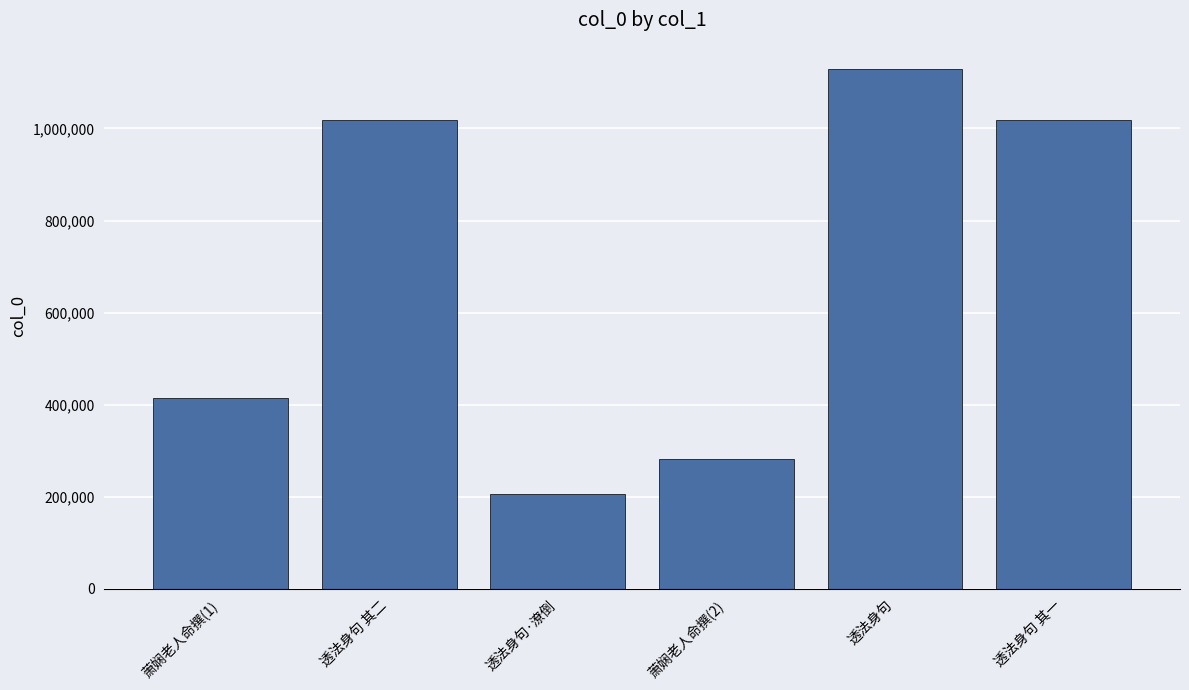

Is it true that the value at 透法身句 其一 is 1019385?

True